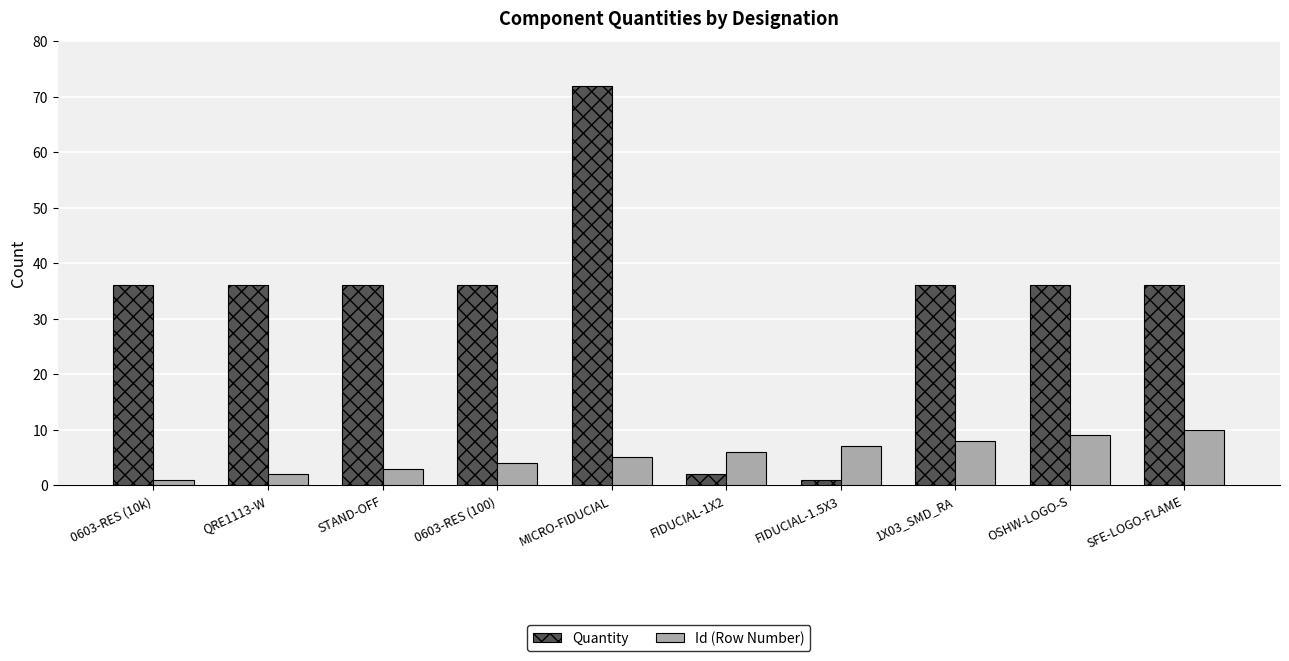

The Id (Row Number) series shows 3 at STAND-OFF. True or false?

True